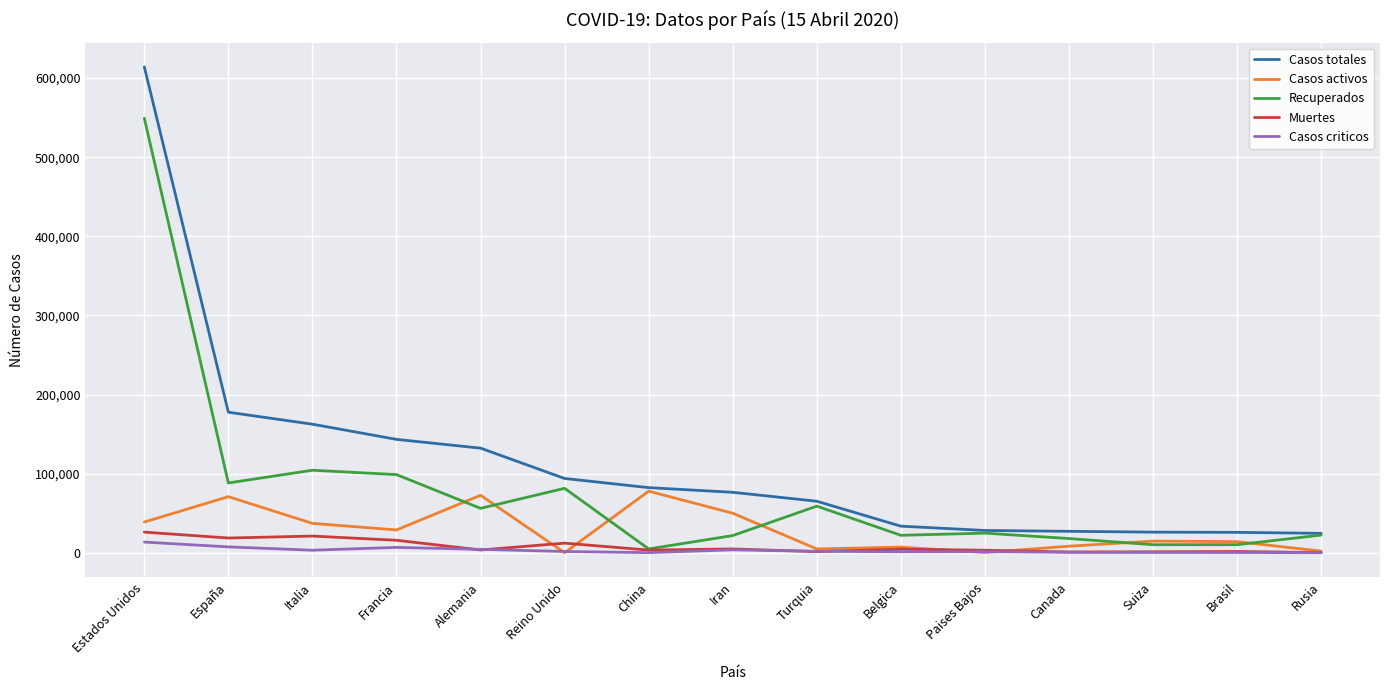

The value of Casos activos at China is 120104. True or false?

False